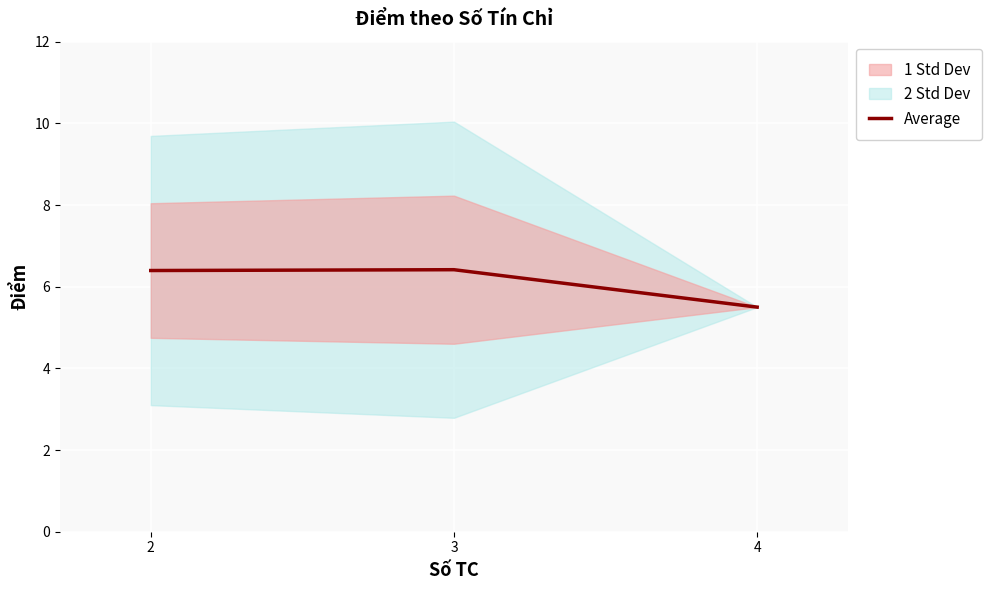

How many data points are above 6?

2